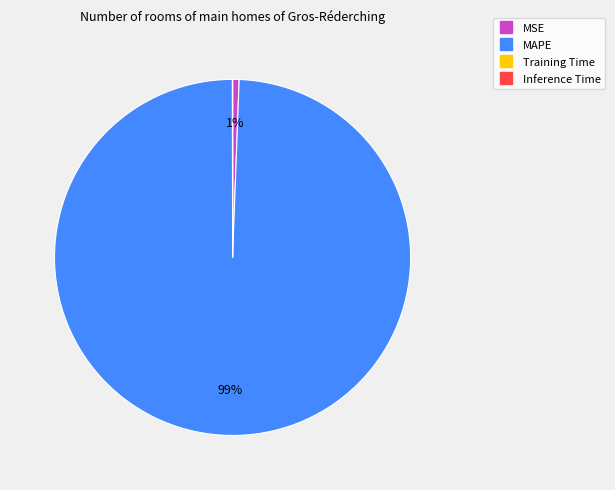

Is it true that MAPE is 99% of the pie?

True